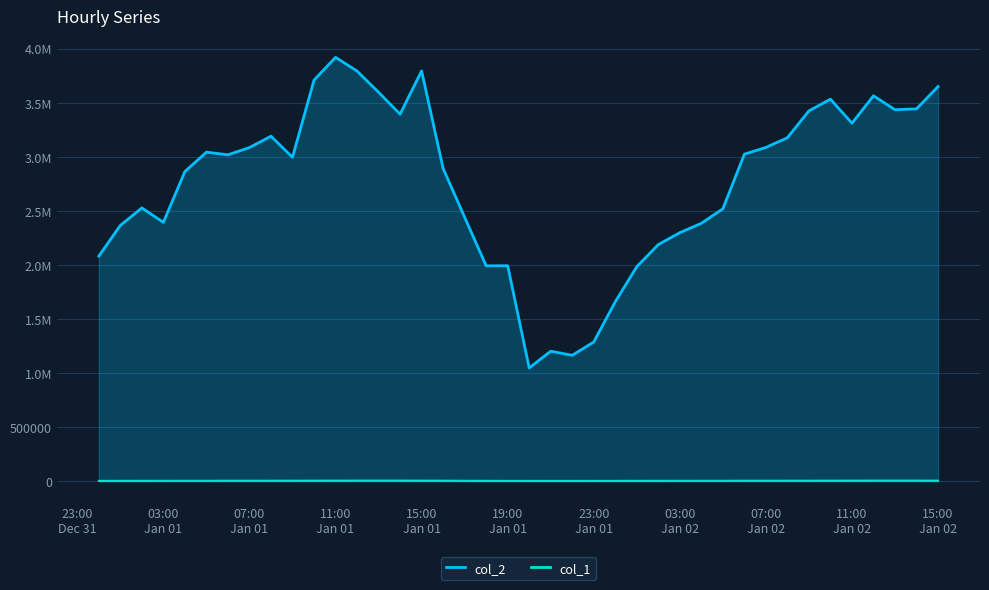

How many lines are shown in the chart?

2